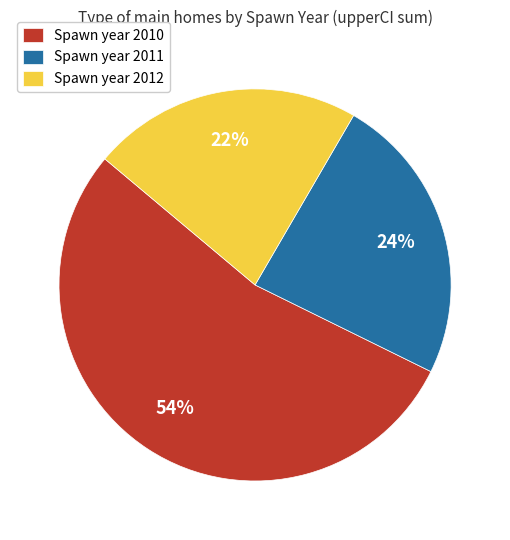

What is the majority slice?

Spawn year 2010